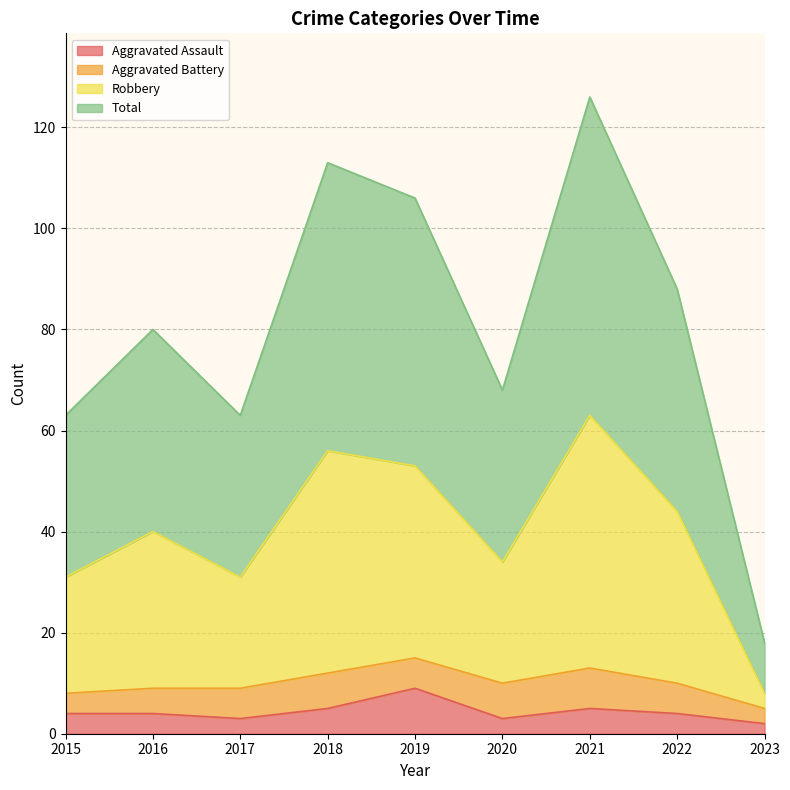

True or false: Aggravated Assault and Total intersect in this chart.

False